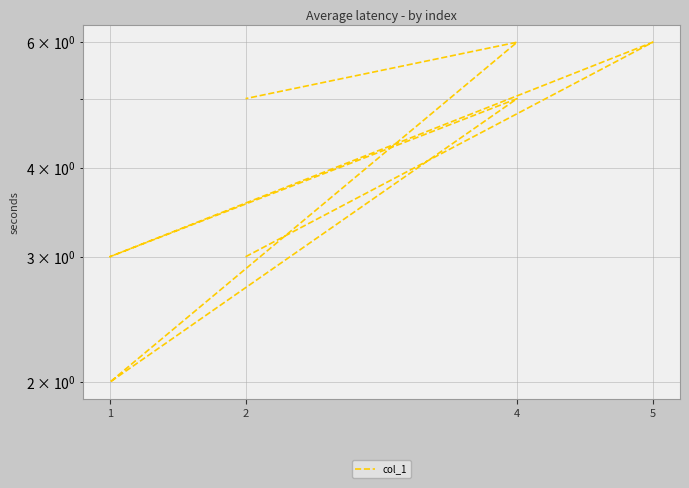

How many data points are less than 5?

3